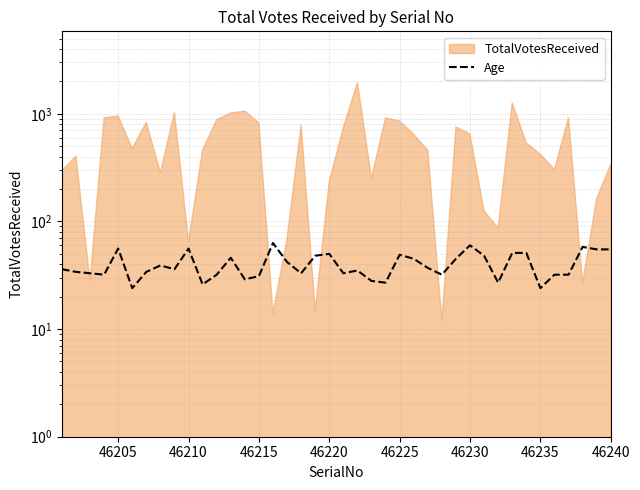

The chart shows a value of 6 at 46225. True or false?

False